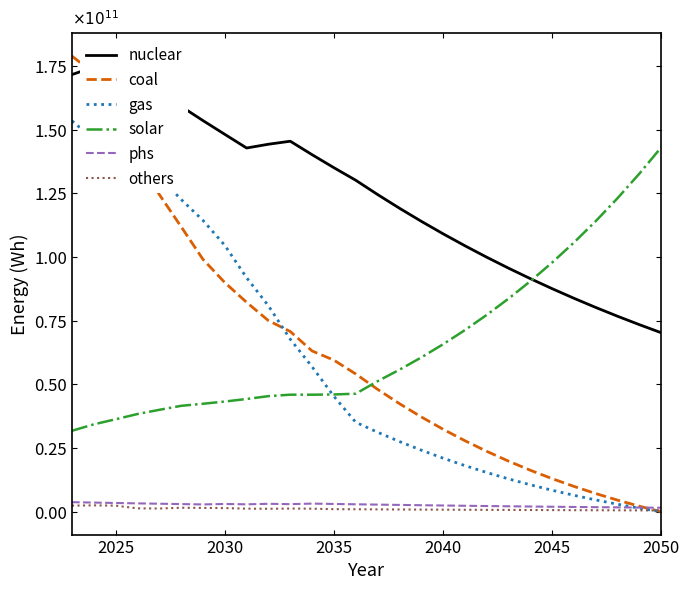

True or false: coal has a value of 0.2 at 2035.

False